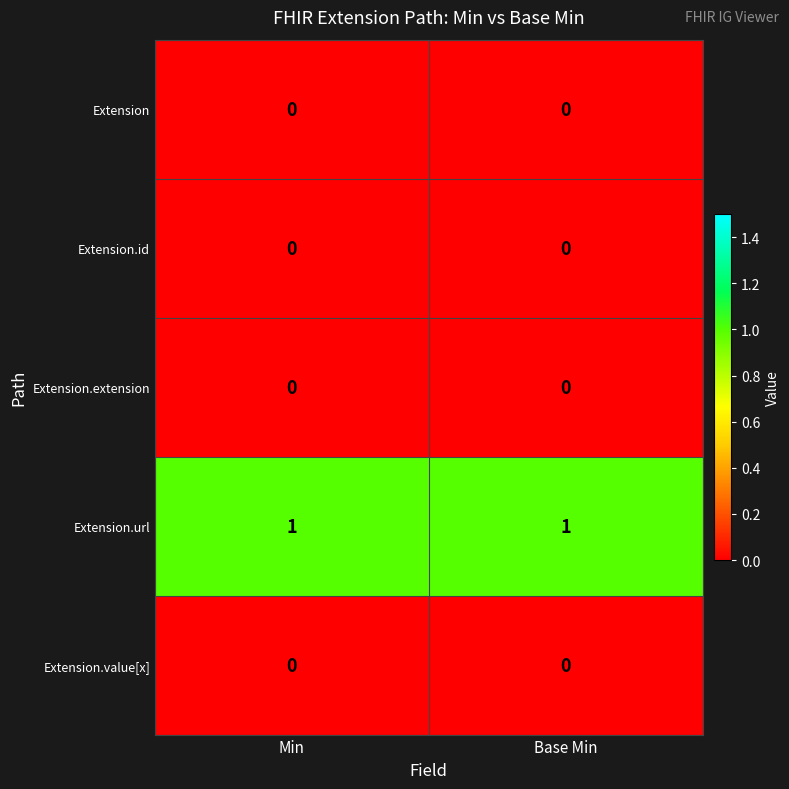

True or false: Extension.extension has a value of 0 at Min.

True